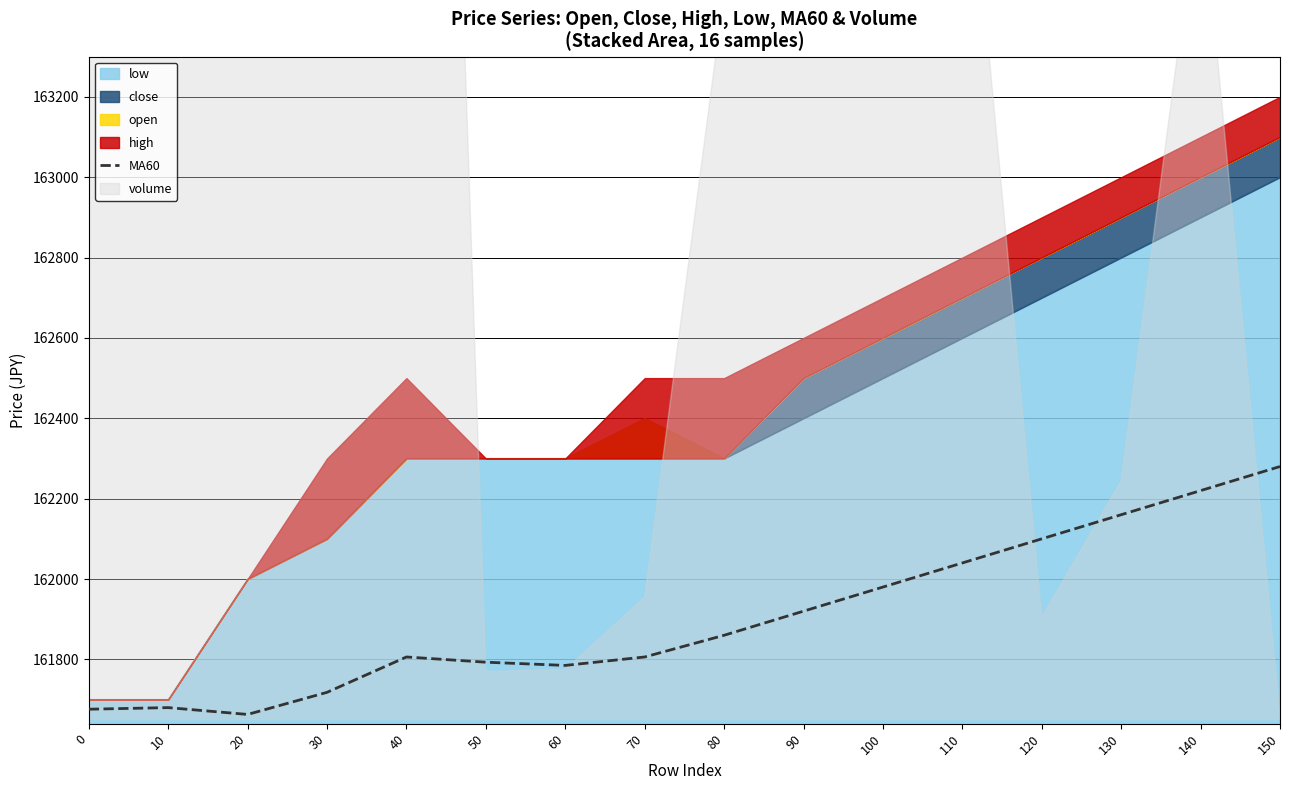

What is the maximum value for MA60?

162280